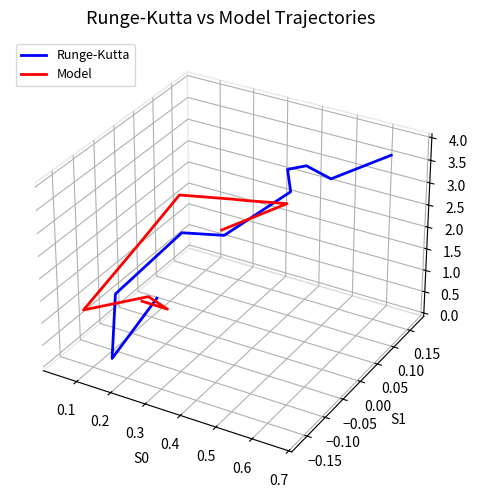

In Runge-Kutta, how many points are higher than both neighbors (excluding endpoints)?

2